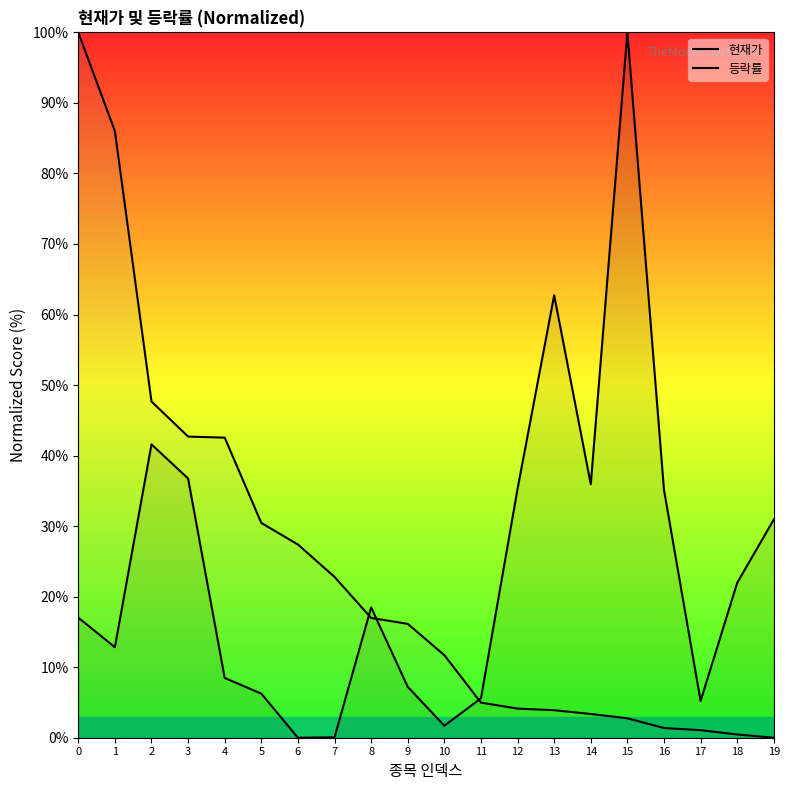

The 등락률 series shows 5.8 at 12. True or false?

False